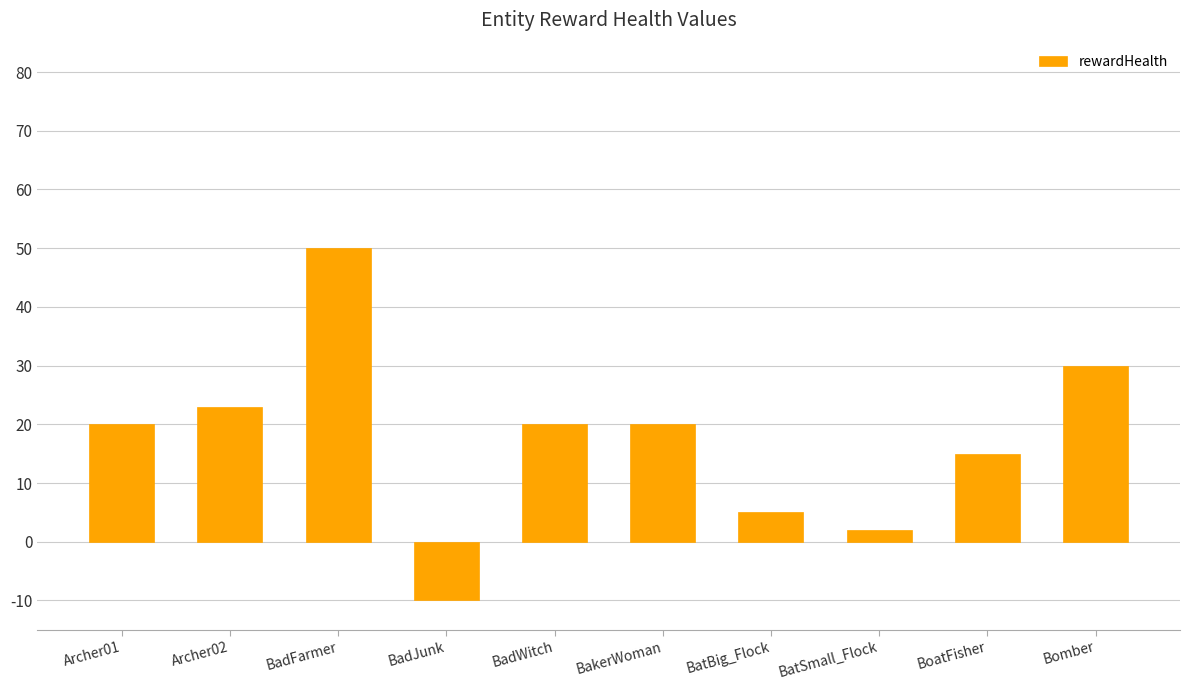

What position from the left is BoatFisher?

9